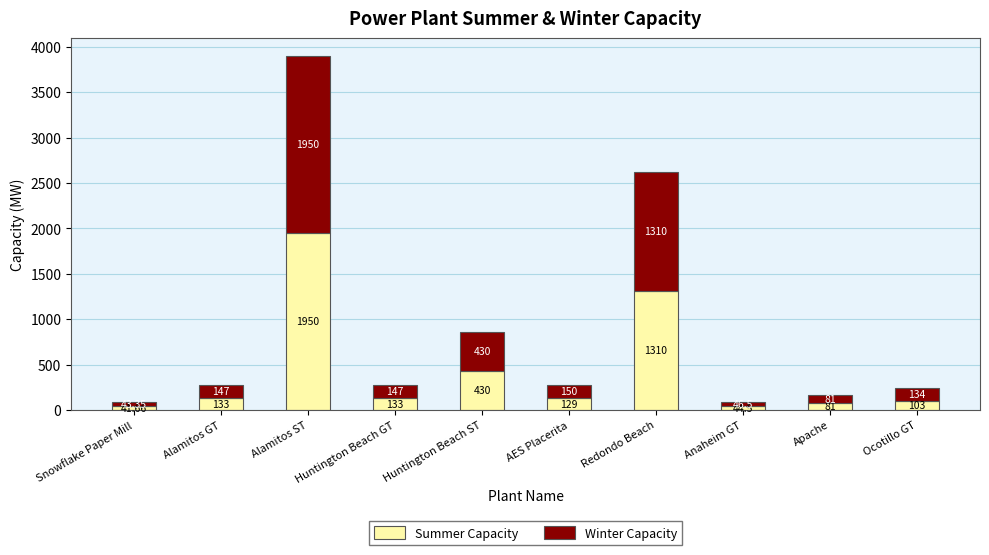

What is the average value of the Summer Capacity series?

435.5